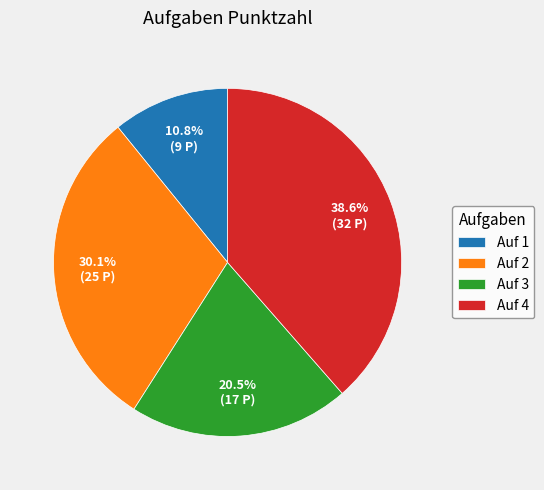

Which has a higher value, Auf 4 or Auf 3?

Auf 4